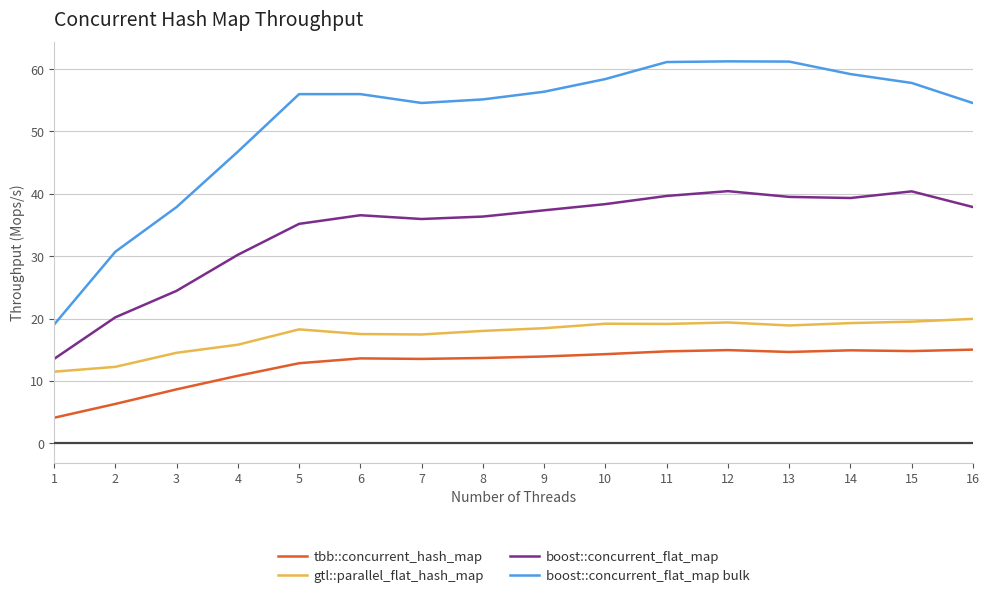

Is it true that boost::concurrent_flat_map equals 8.7 at 5?

False